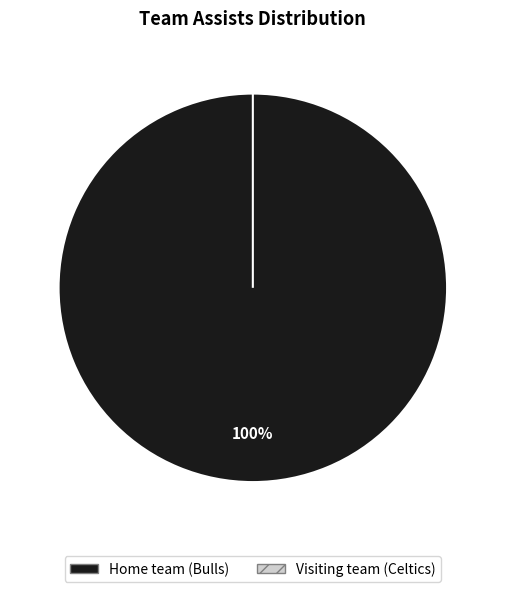

What is the change in value from Home team (Bulls) to Visiting team (Celtics)?

-25